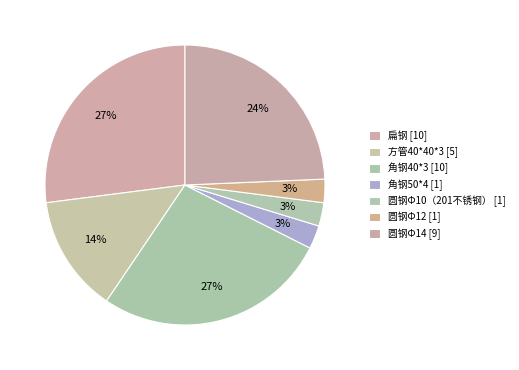

How many segments does this pie chart have?

7